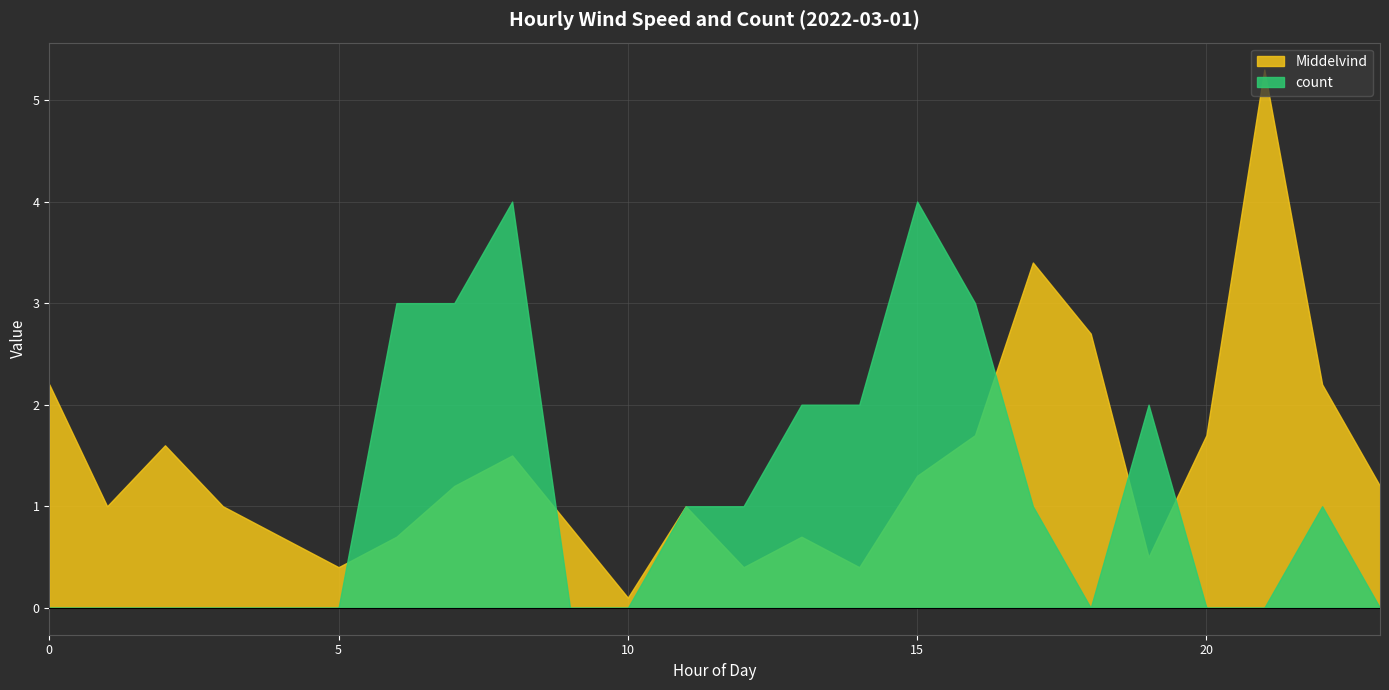

Between 8 and 10, which is larger?

8